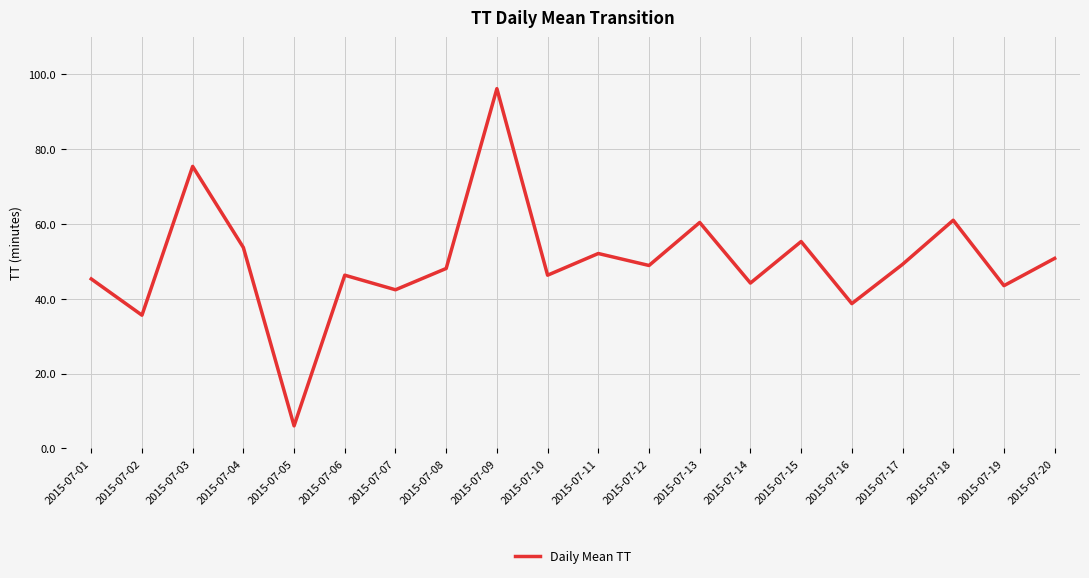

What is the ratio of the value at 2015-07-03 to the value at 2015-07-12?

1.5